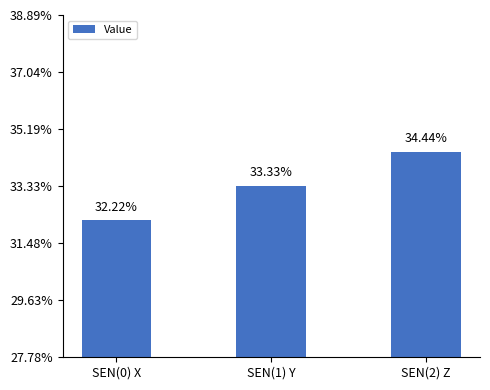

List the labels in order of value, smallest first.

SEN(0) X, SEN(1) Y, SEN(2) Z